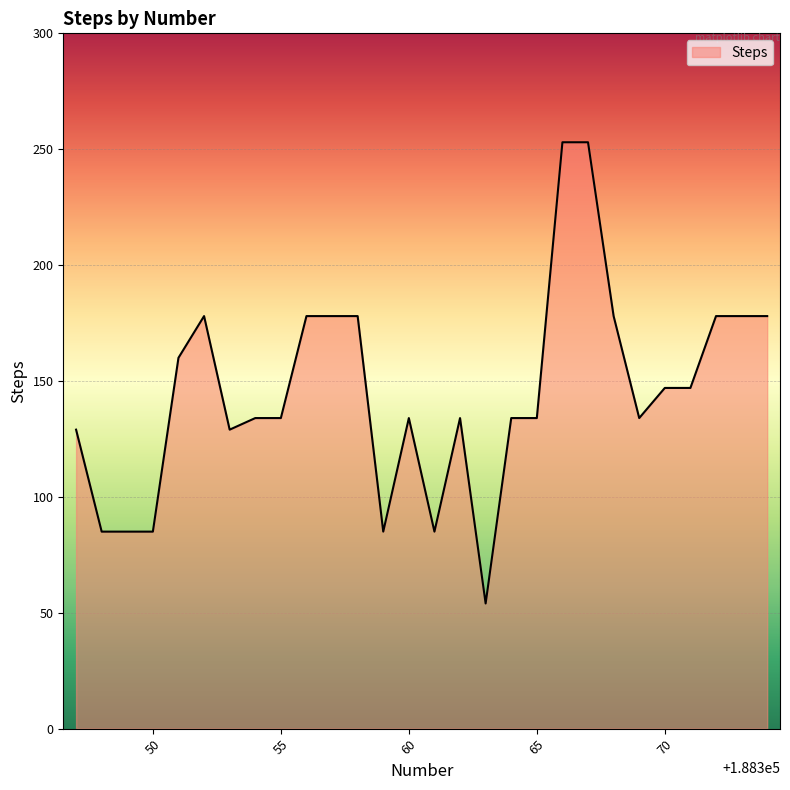

Reading left to right, what are all the values shown in this chart?

129	85	85	85	160	178	129	134	134	178	178	178	85	134	85	134	54	134	134	253	253	178	134	147	147	178	178	178